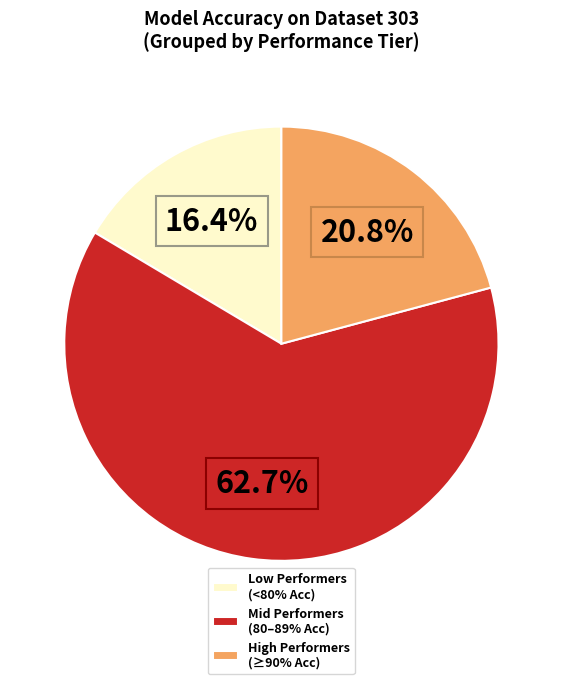

Combined, do Mid Performers (80–89% Acc) and Low Performers (<80% Acc) account for over 50%?

Yes